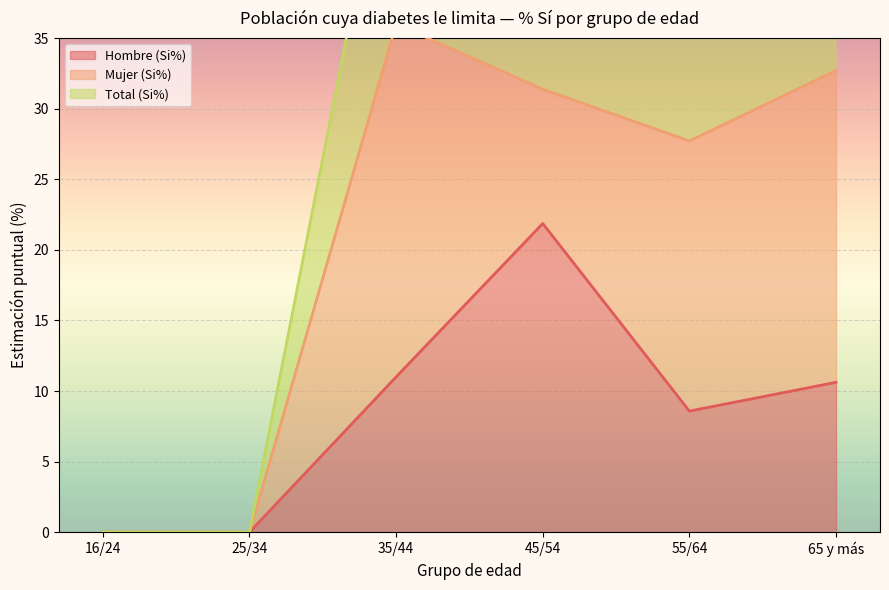

Between 25/34 and 65 y más, which series saw the biggest shift?

Total (Si%)